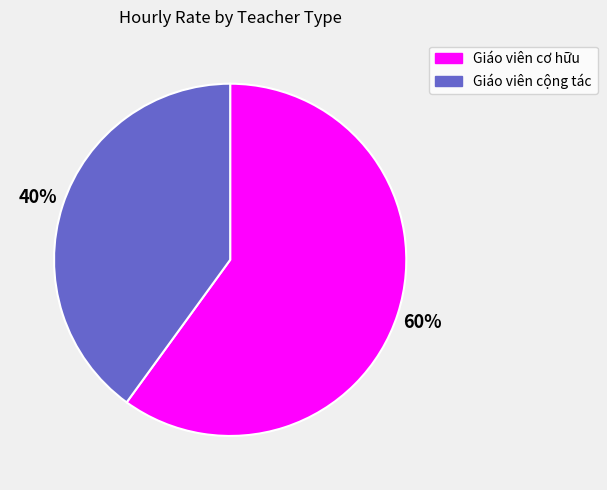

To the nearest percent, what is the average slice percentage?

50%